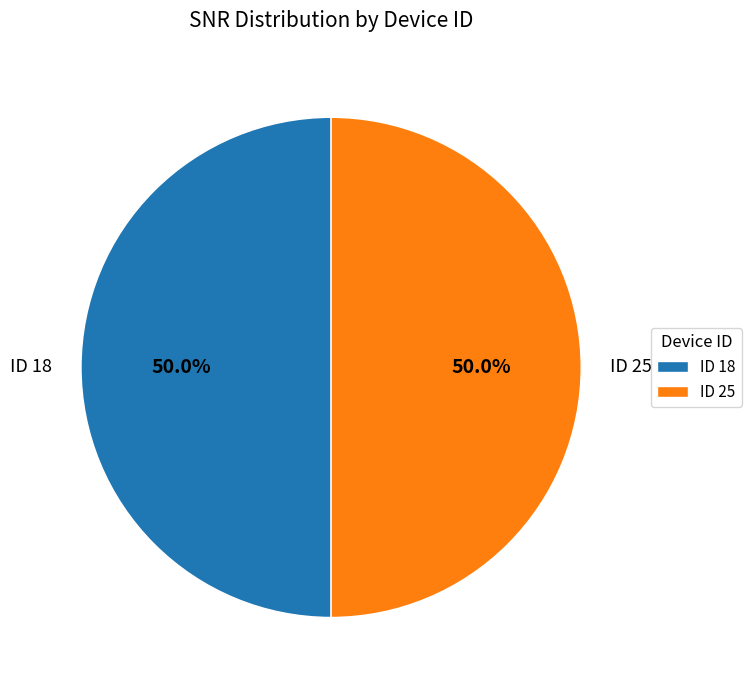

How much of the chart is everything except ID 18?

50.0%